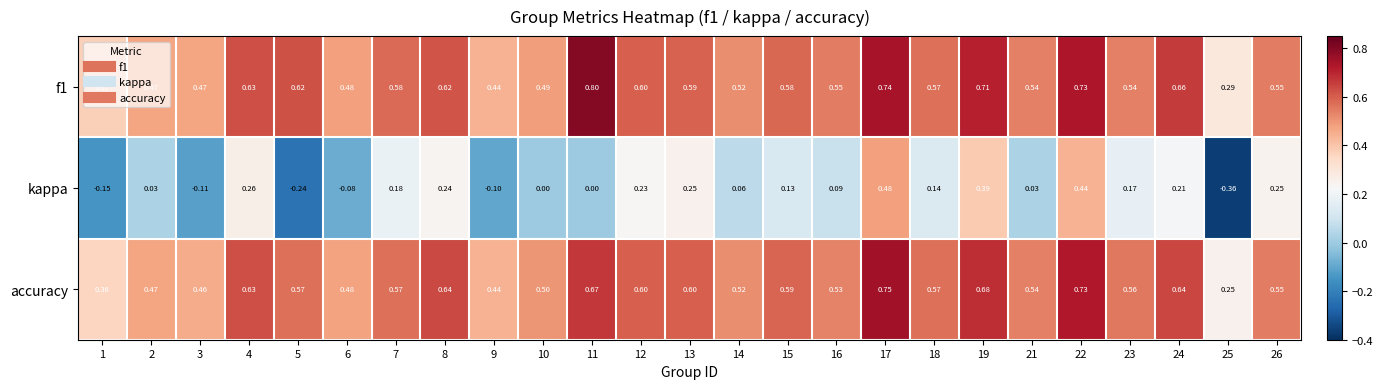

Between 8 and 19, which series saw the biggest shift?

kappa